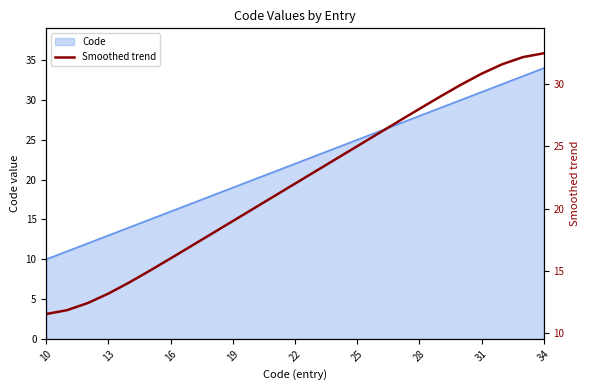

What is the lowest value of the Code series?

10